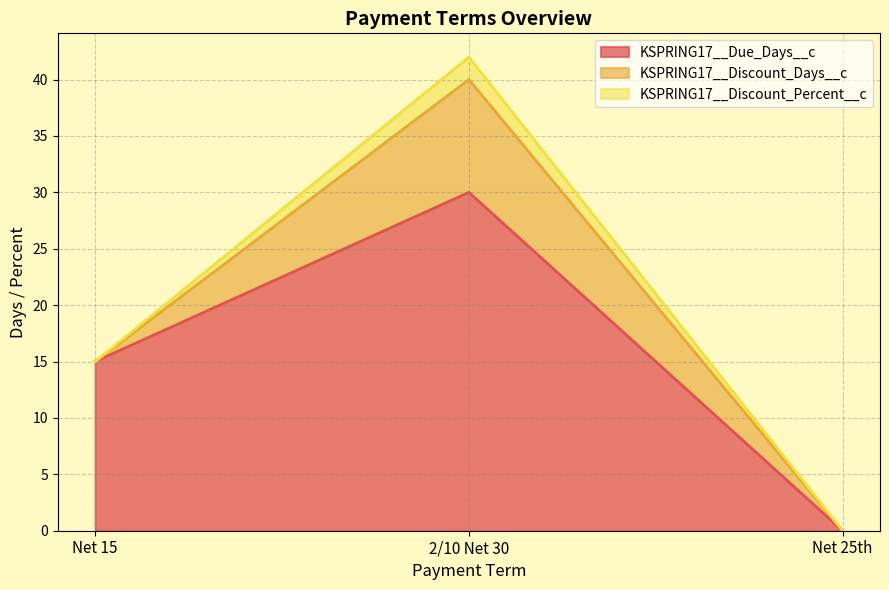

What are all the series names shown in the legend?

KSPRING17__Due_Days__c, KSPRING17__Discount_Days__c, KSPRING17__Discount_Percent__c